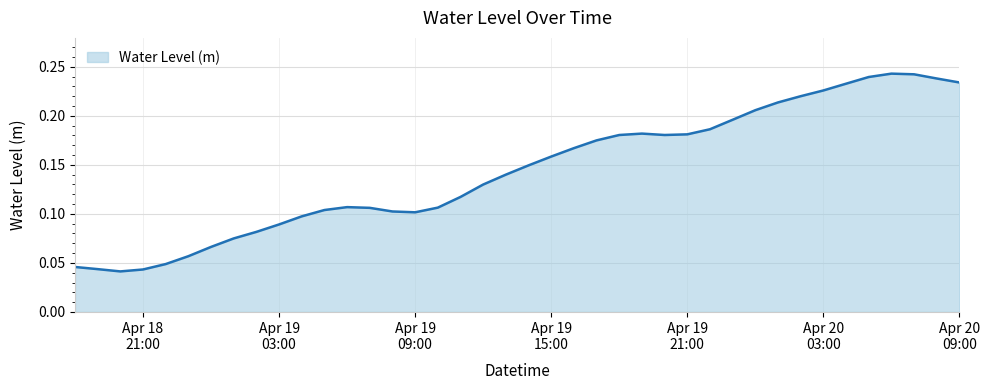

How many lines are shown in the chart?

1